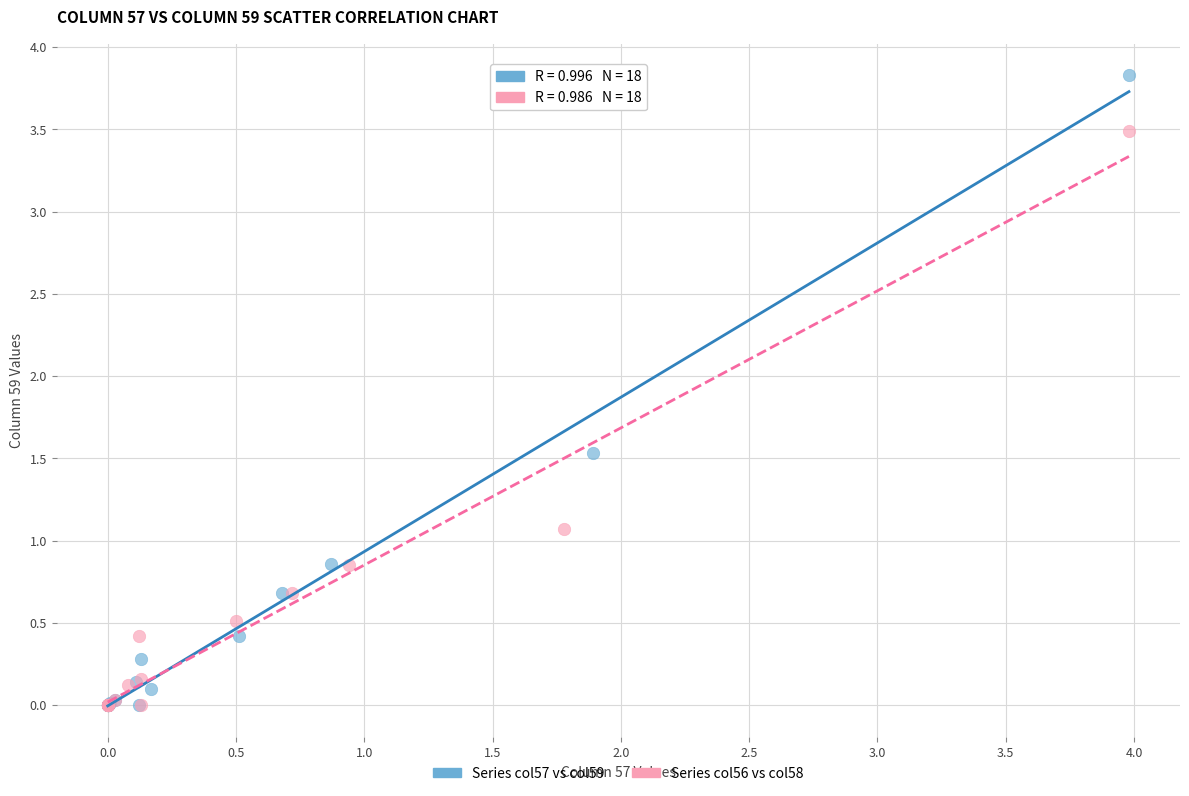

Which series contains the highest Y value?

Series col57 vs col59